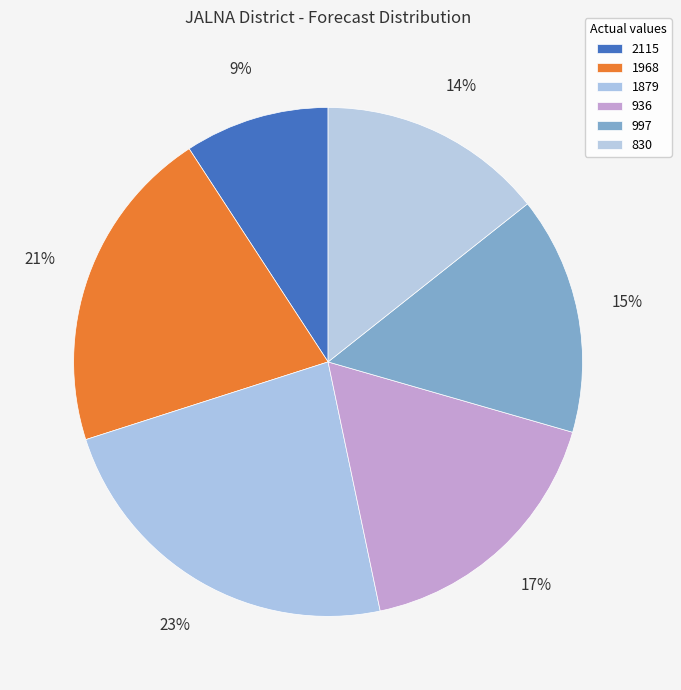

What percentage is NOT represented by 997?

84.9%